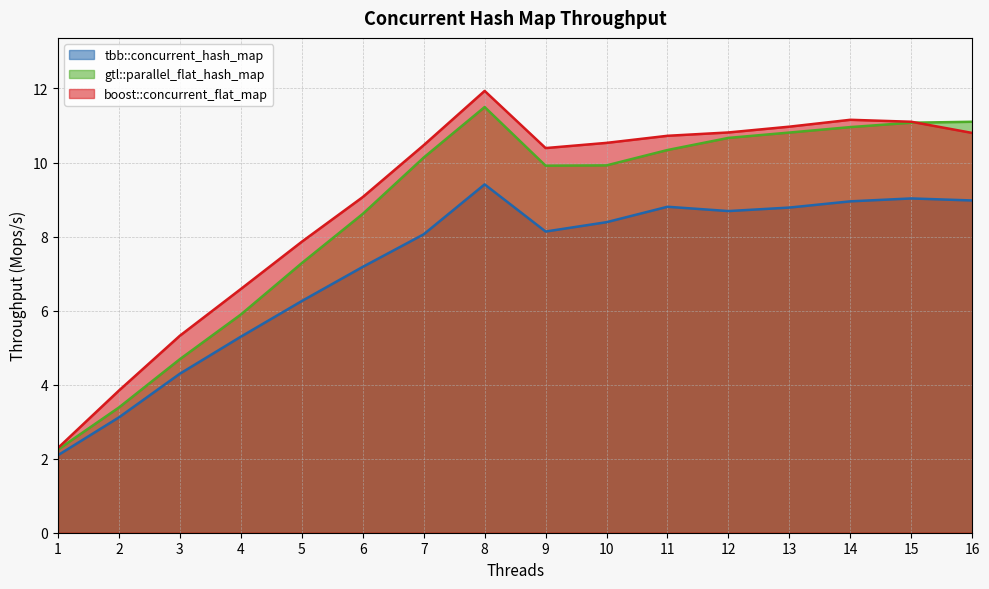

At which label does boost::concurrent_flat_map first exceed 10?

7